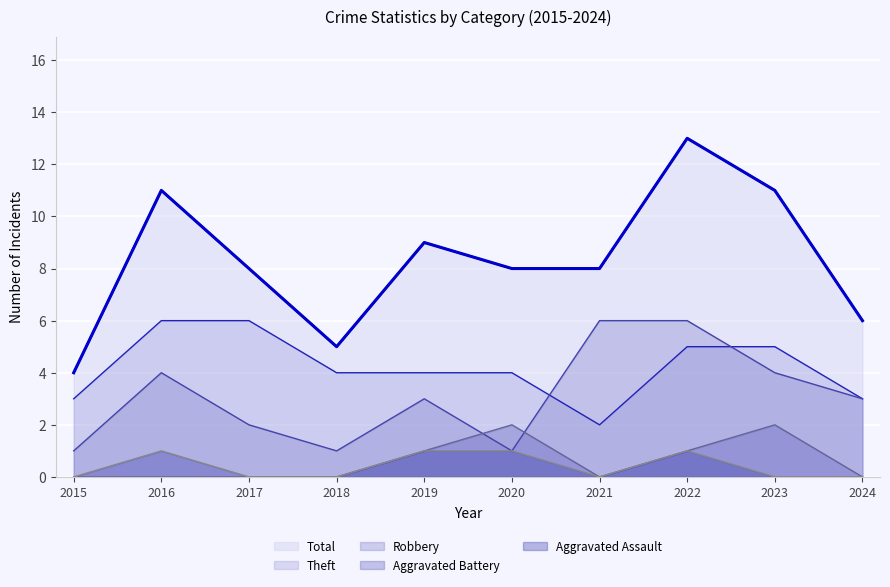

True or false: Aggravated Assault and Theft intersect in this chart.

False